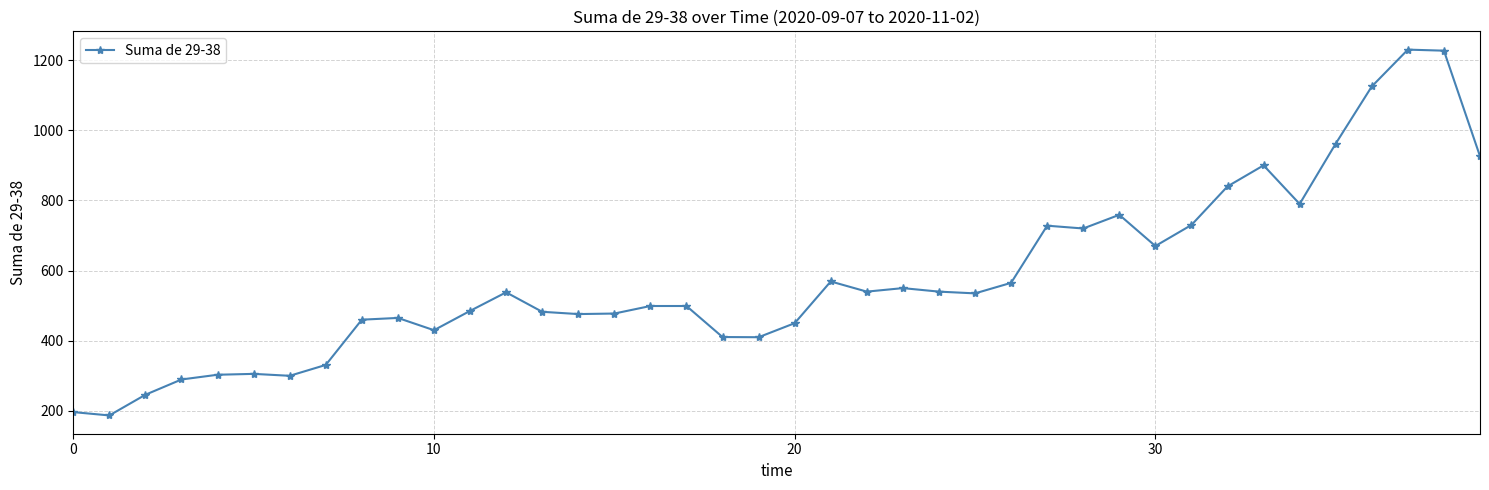

What is the average value?

578.7